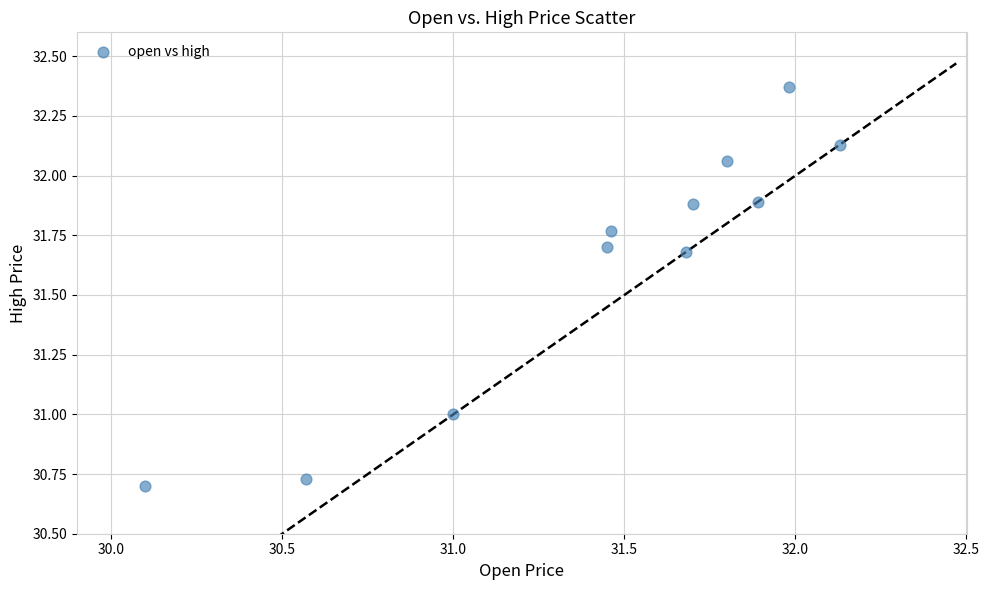

What is the range of Y values (max minus min)?

1.7